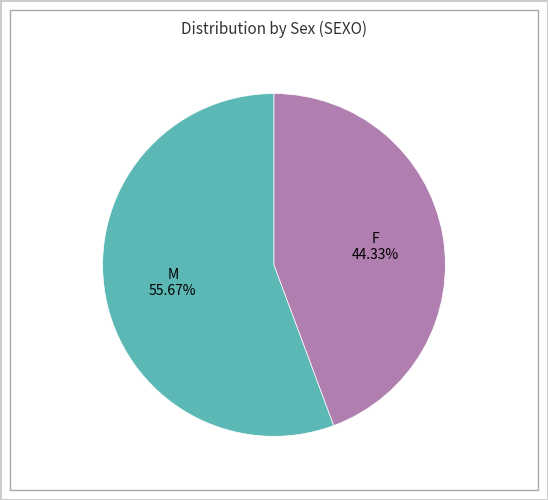

Which slice is the smallest?

F